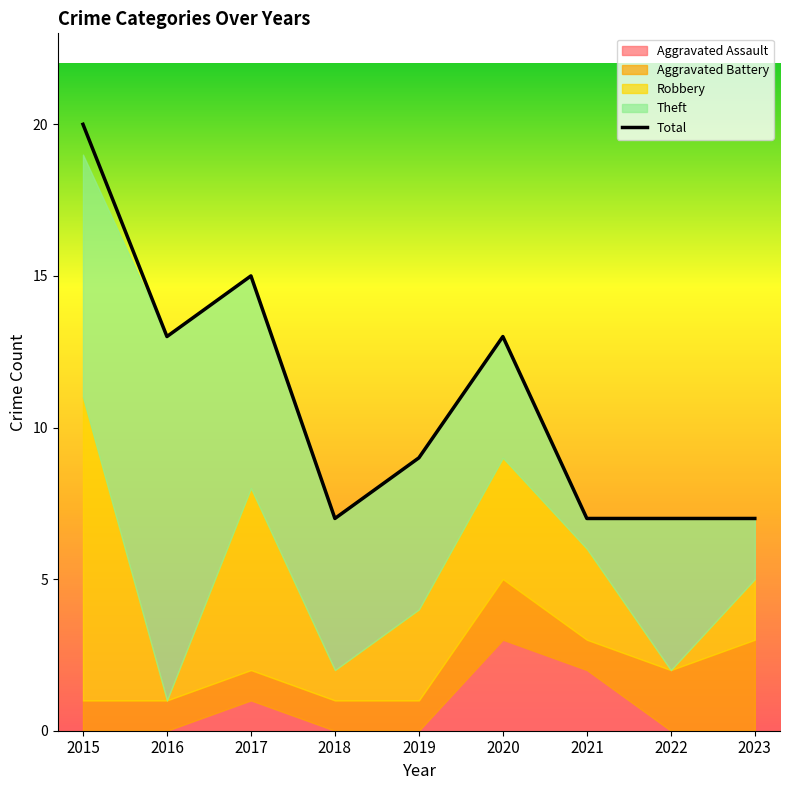

What is the sum of all values?

98